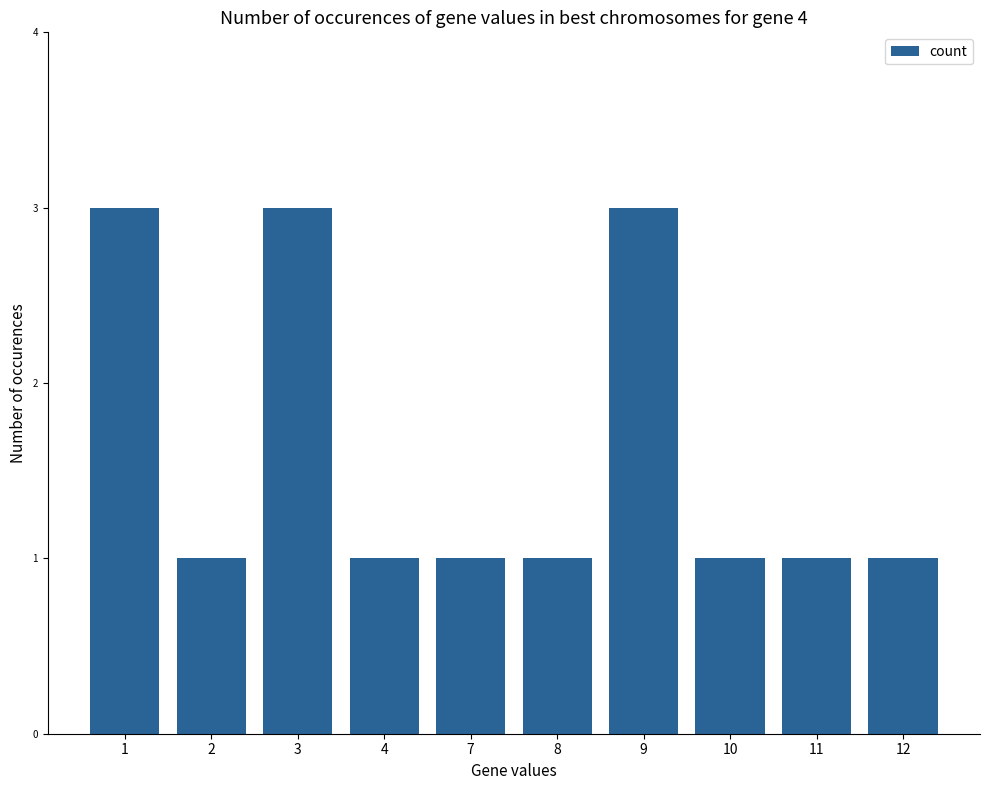

How many values are between 1 and 3?

10